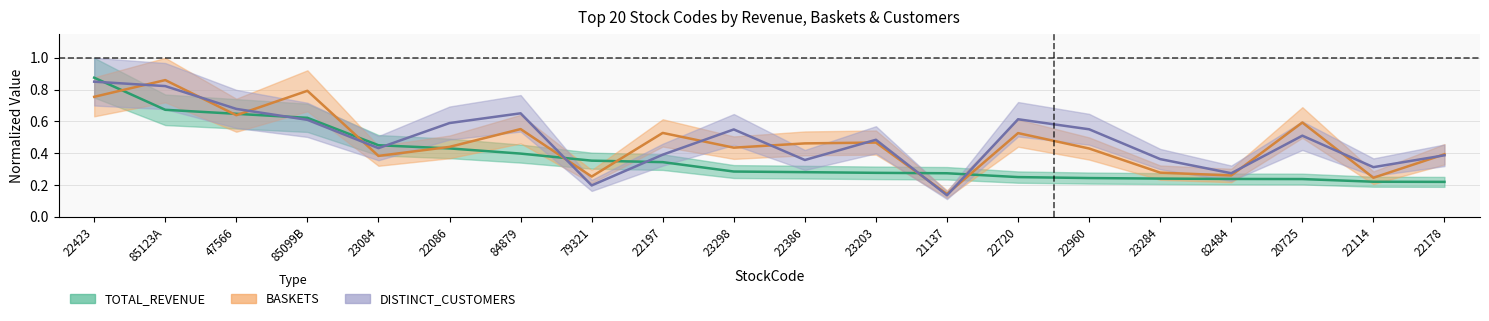

True or false: TOTAL_REVENUE has more than 1 points higher than both neighbors.

False